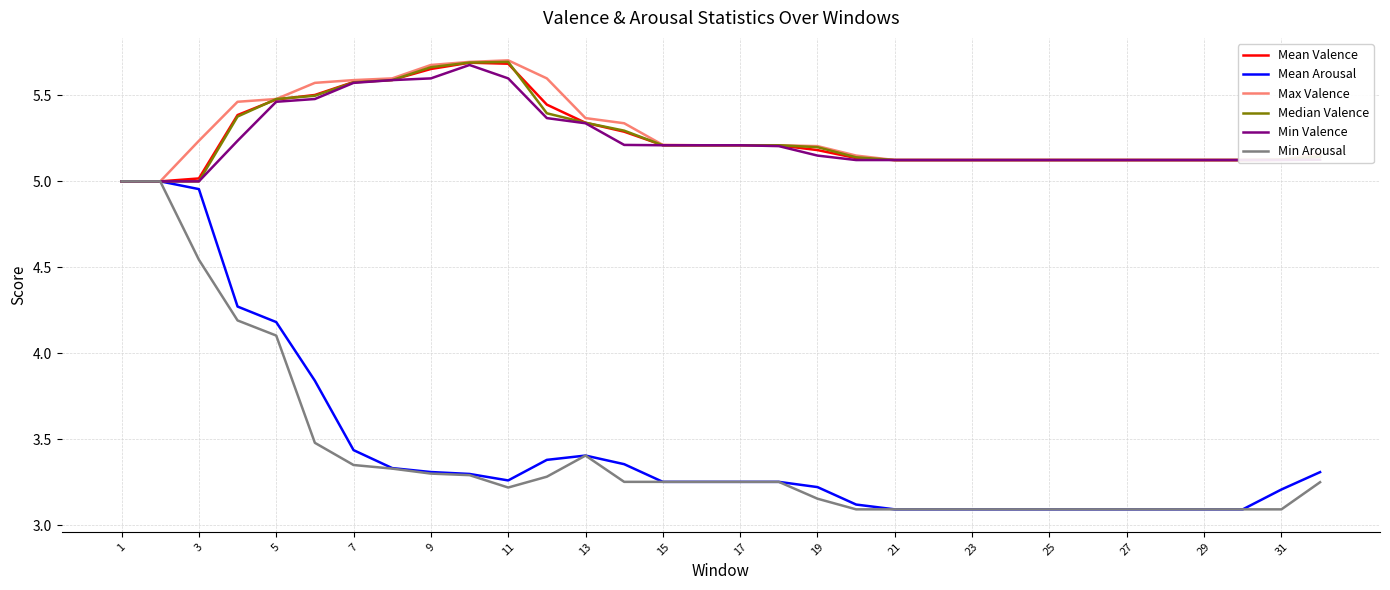

List the series in order of their peak value, lowest first.

Mean Arousal, Min Arousal, Min Valence, Mean Valence, Median Valence, Max Valence